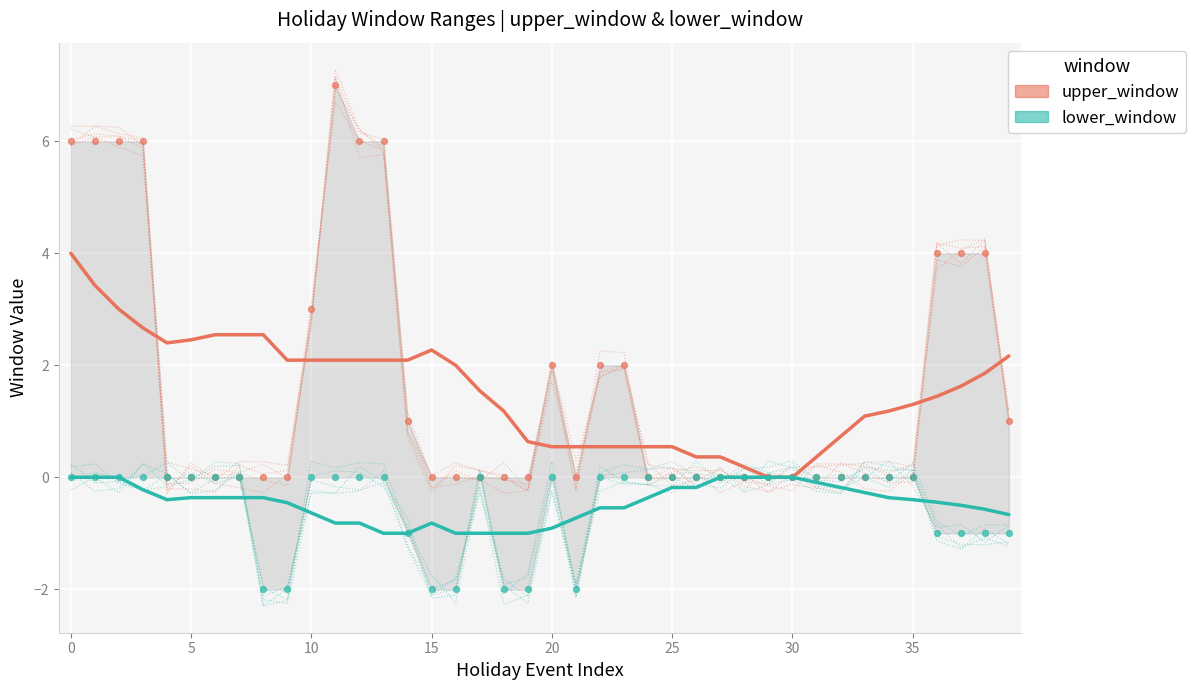

Which series contains the lowest Y value?

lower_window